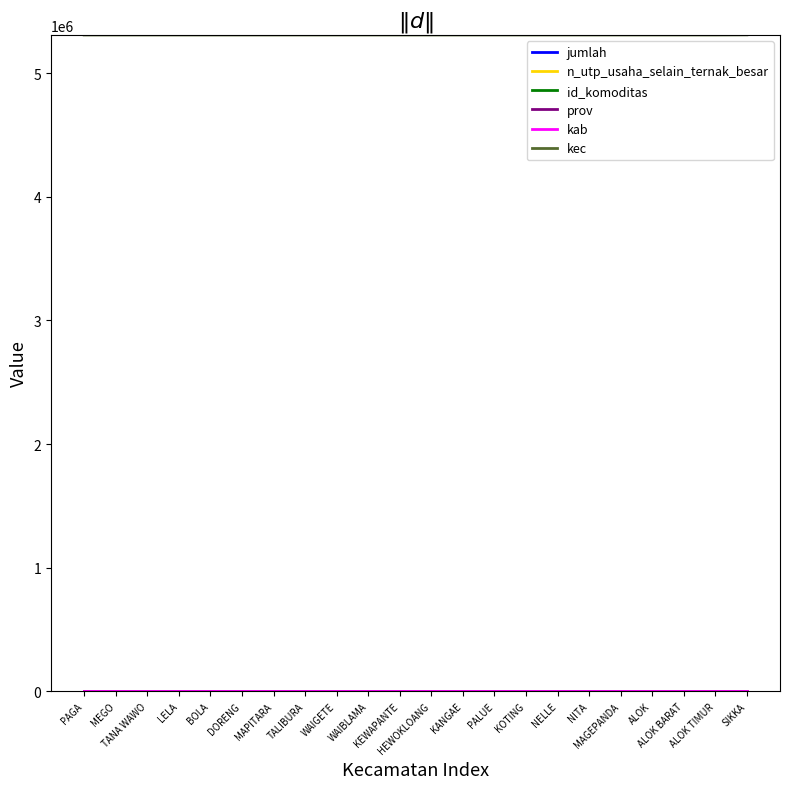

What is the sum of the id_komoditas values at TALIBURA and WAIBLAMA?

8410